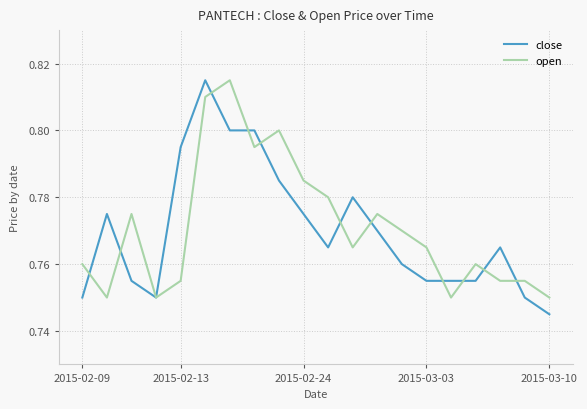

In close, how many points are higher than both neighbors (excluding endpoints)?

4